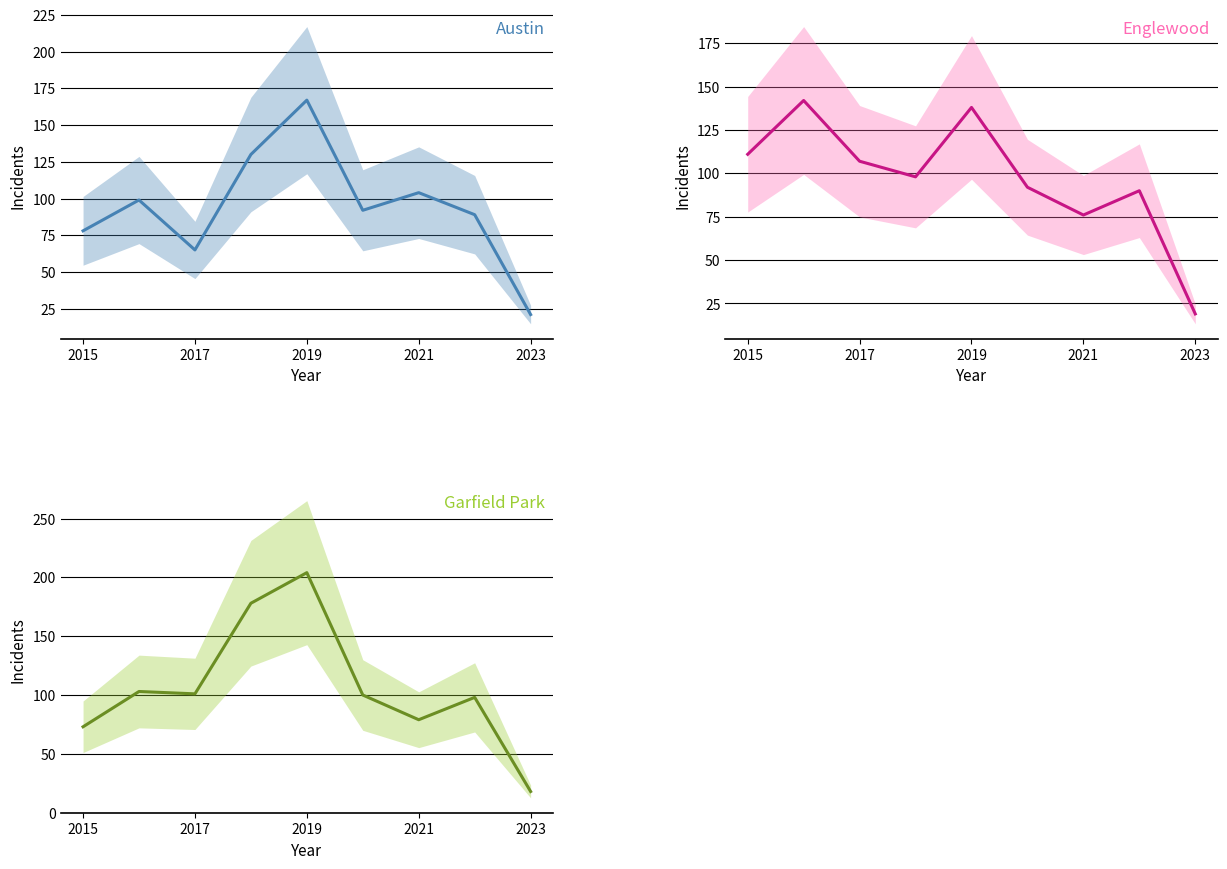

The value of Austin at 2015 is 78. True or false?

True